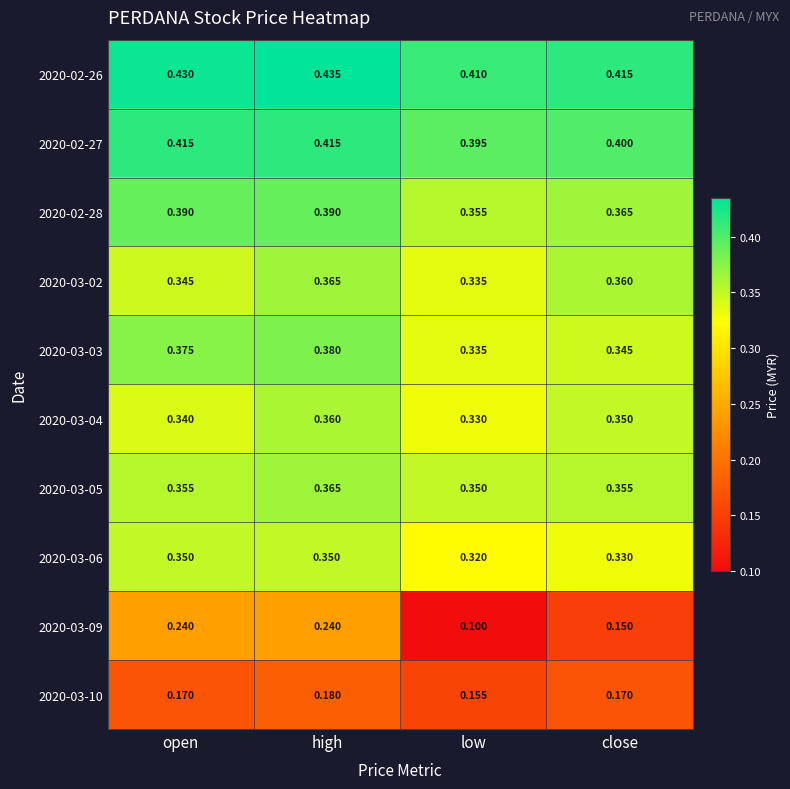

Where is 2020-02-28 nearest to the value 0?

low